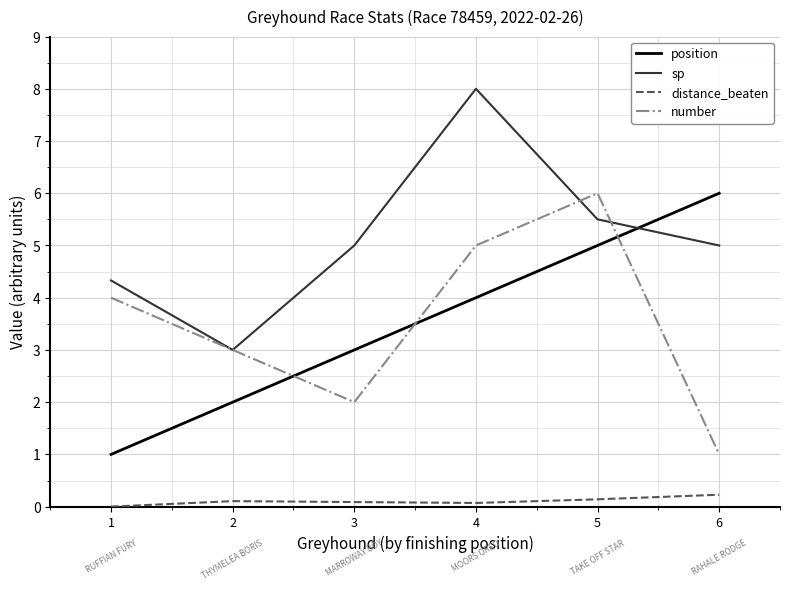

Which series changed the most between 2 and 3?

sp